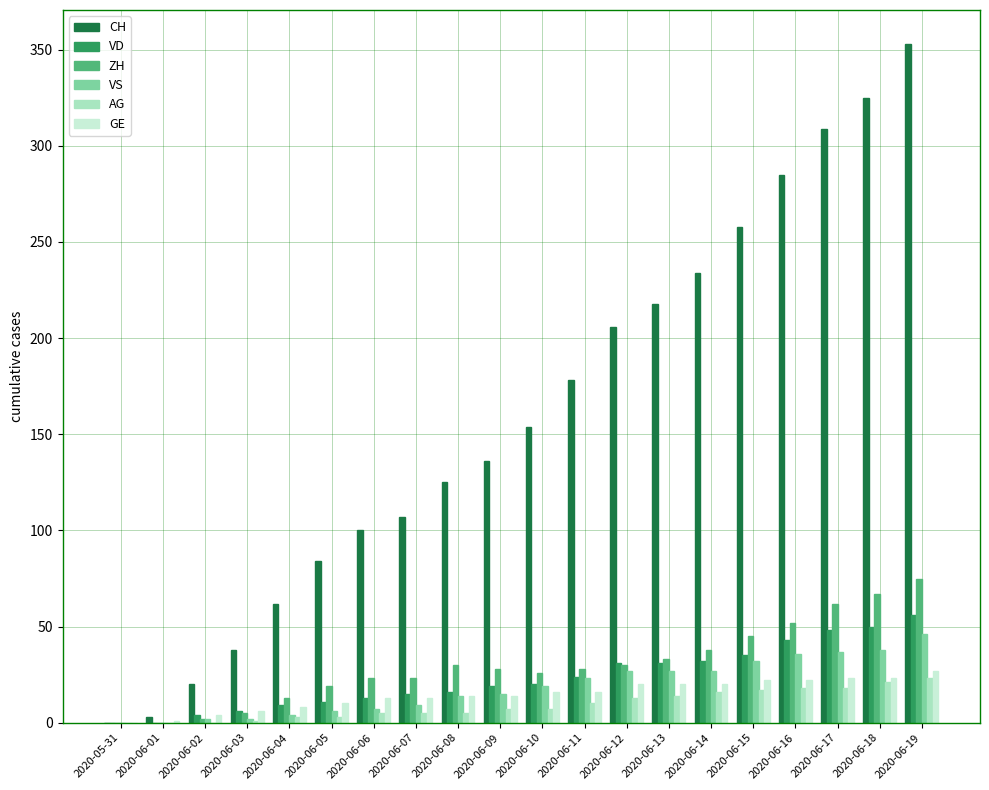

What is the maximum value for GE?

27